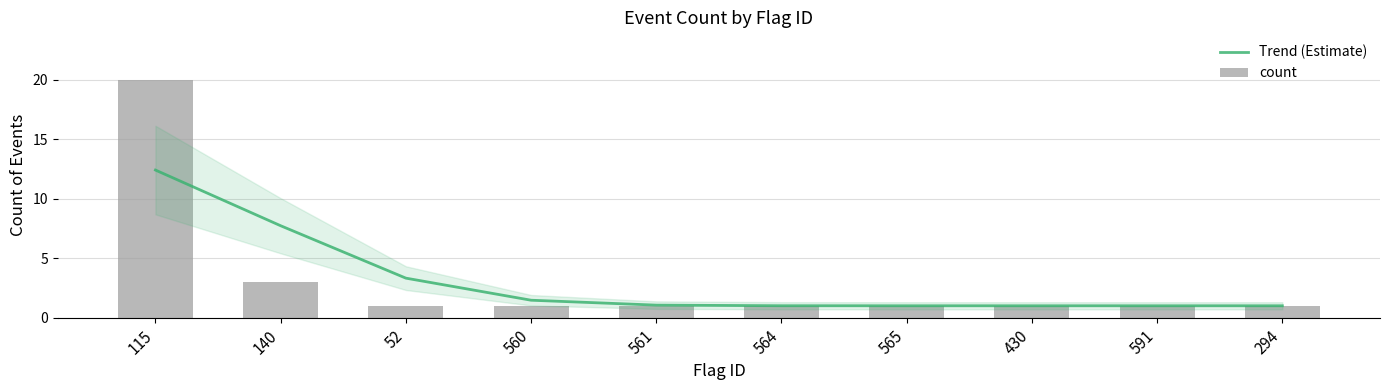

Rank the categories by count value from highest to lowest.

115, 140, 52, 560, 561, 564, 565, 430, 591, 294